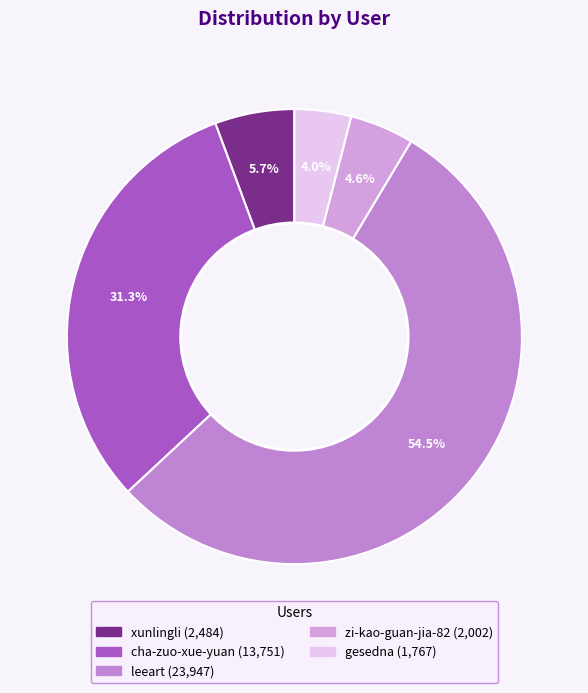

How many segments does this pie chart have?

5